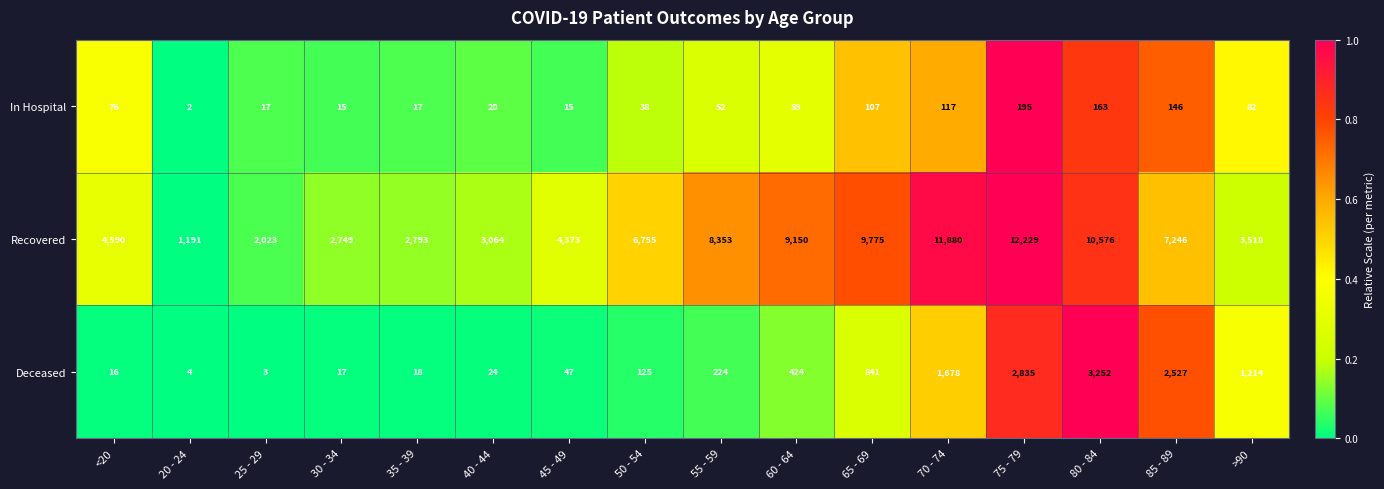

True or false: In Hospital has a value of 8 at 45 - 49.

False